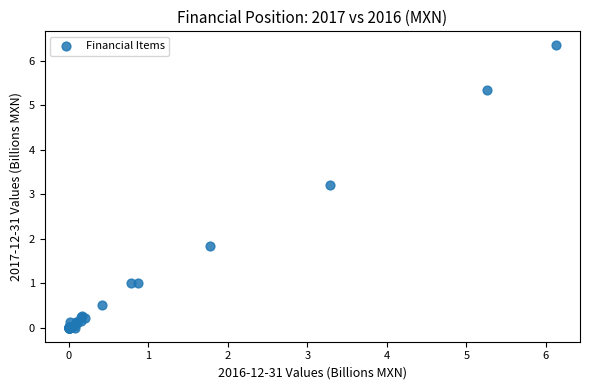

What Y value in the scatter plot is closest to 3?

3.2